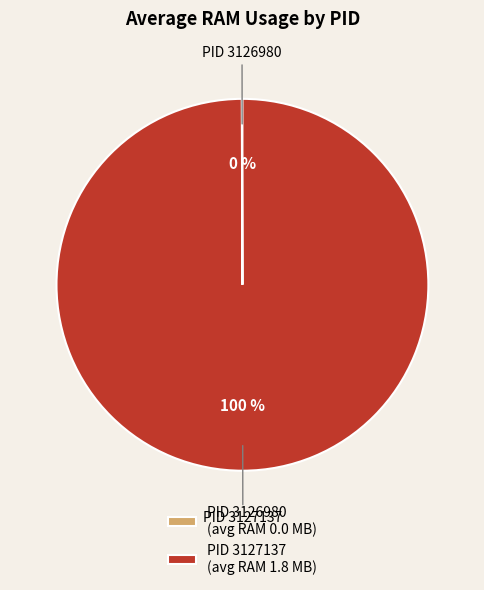

Is there any slice that represents more than half of the pie?

Yes